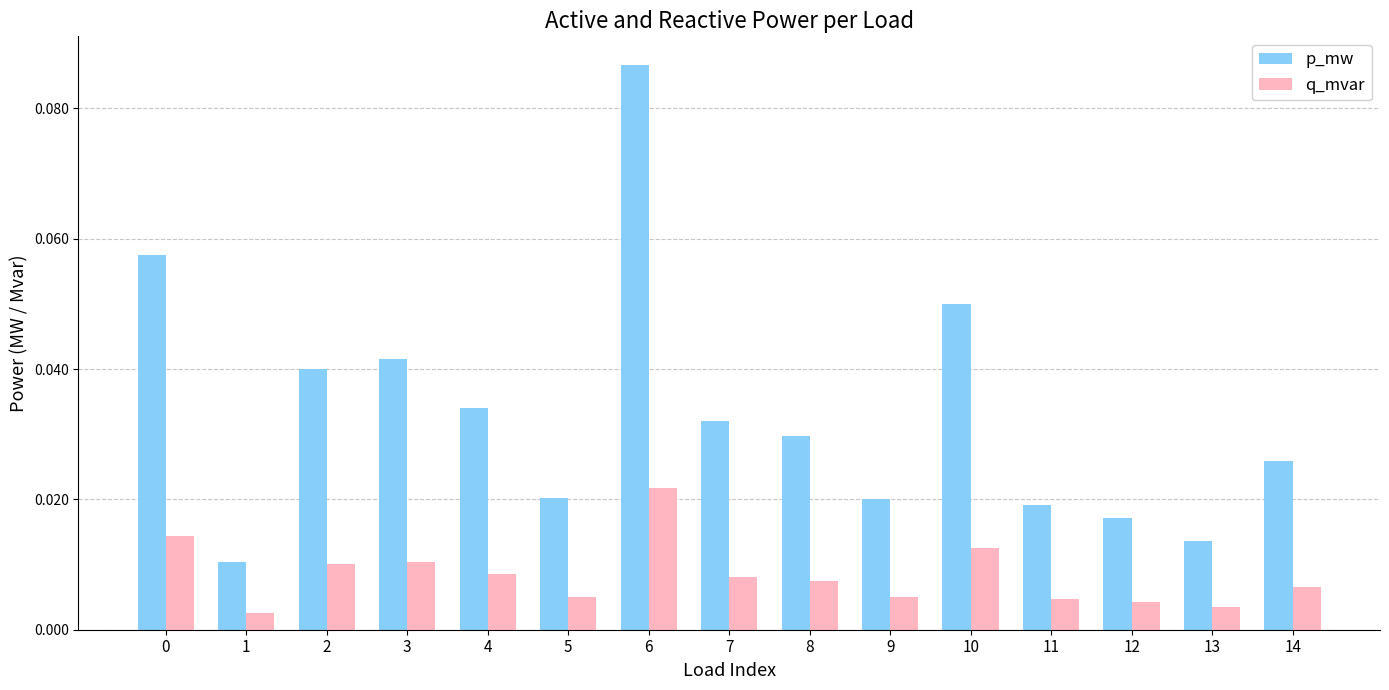

Which series has the largest total across all categories?

p_mw